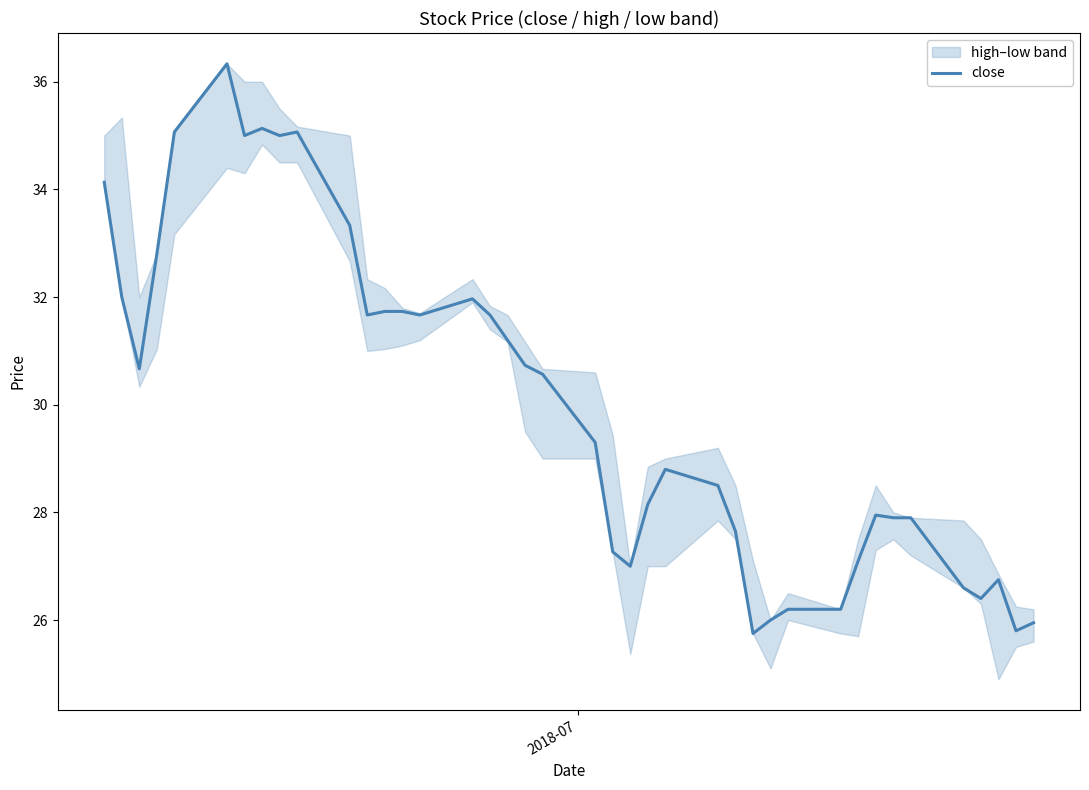

What is the maximum value shown in the chart?

36.3